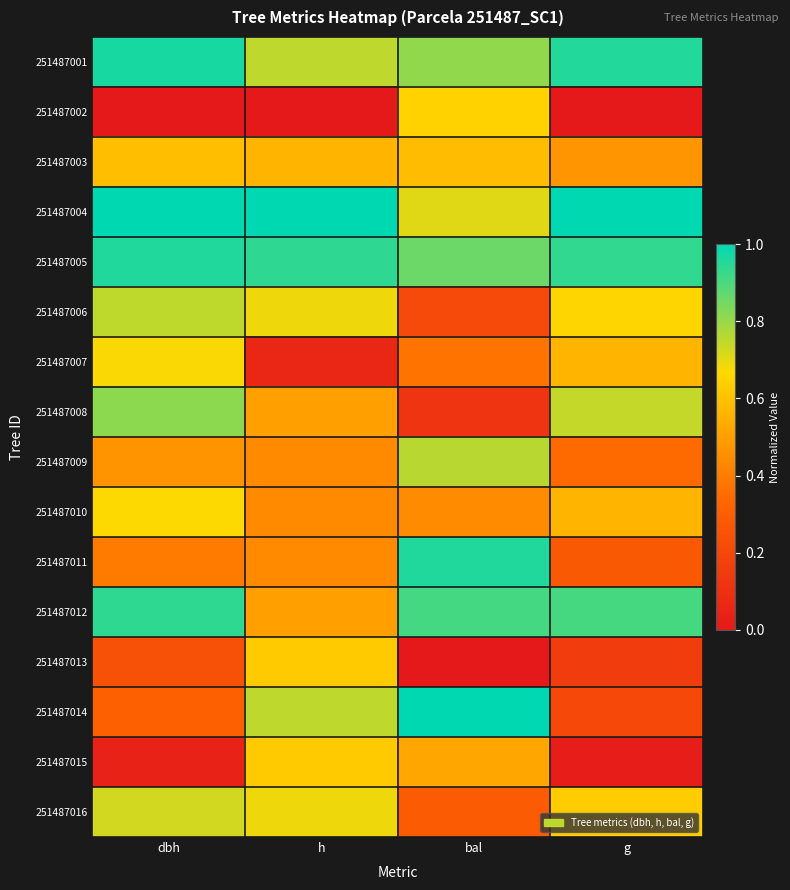

Which category has the highest value across all series?

dbh